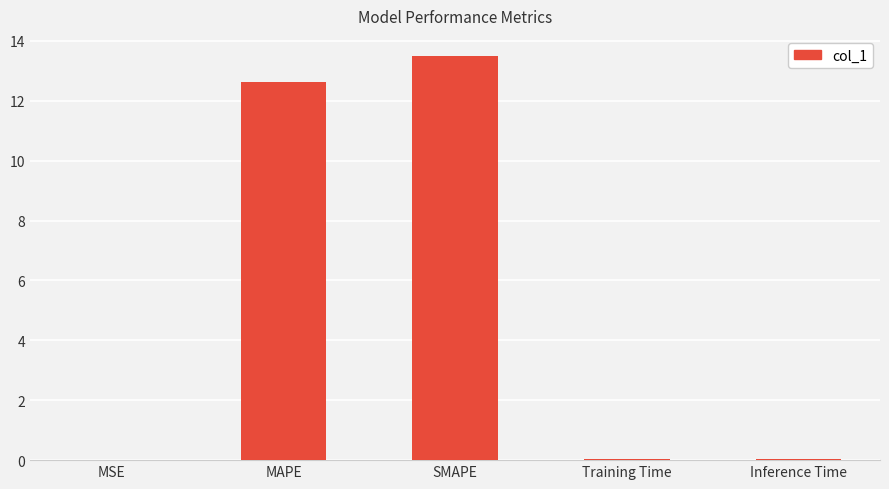

What value does the data have at MAPE?

12.6